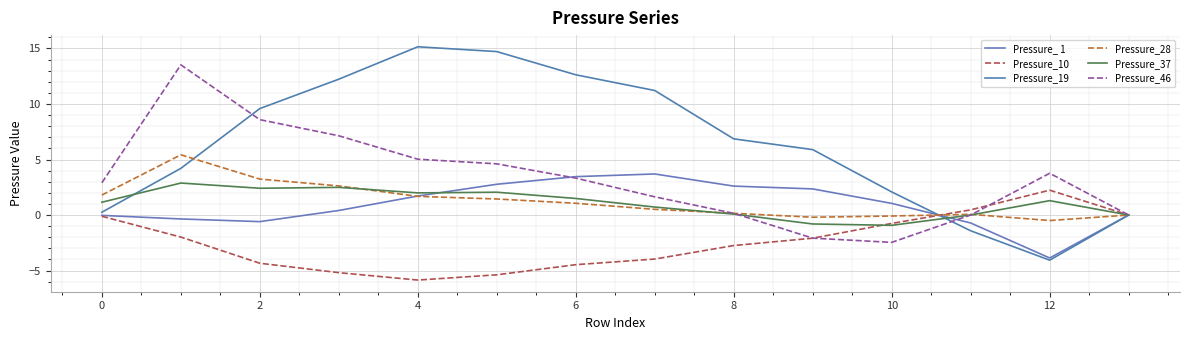

True or false: Pressure_ 1 and Pressure_19 intersect in this chart.

True